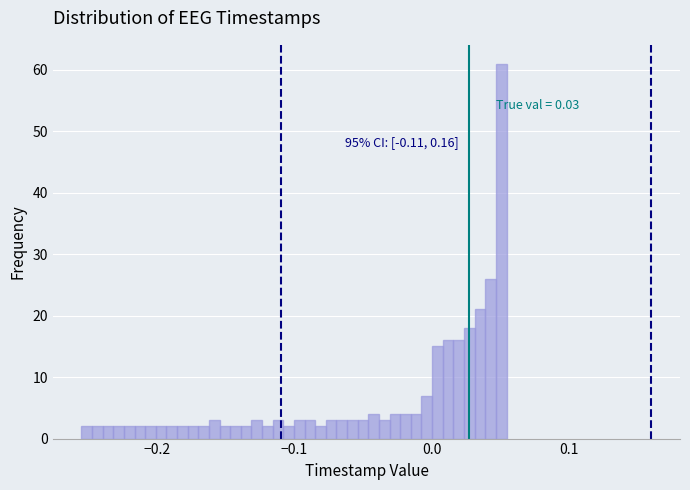

Read against the x-axis, roughly where is the centre of the tallest bar?

0.05